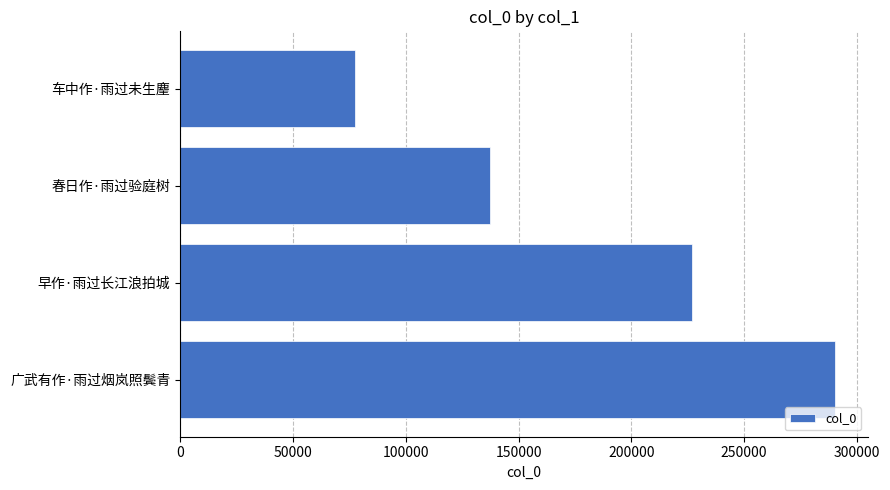

Reading top to bottom, extract all data points from this chart.

车中作·雨过未生麈=77308	春日作·雨过验庭树=137241	早作·雨过长江浪拍城=226823	广武有作·雨过烟岚照鬓青=290182